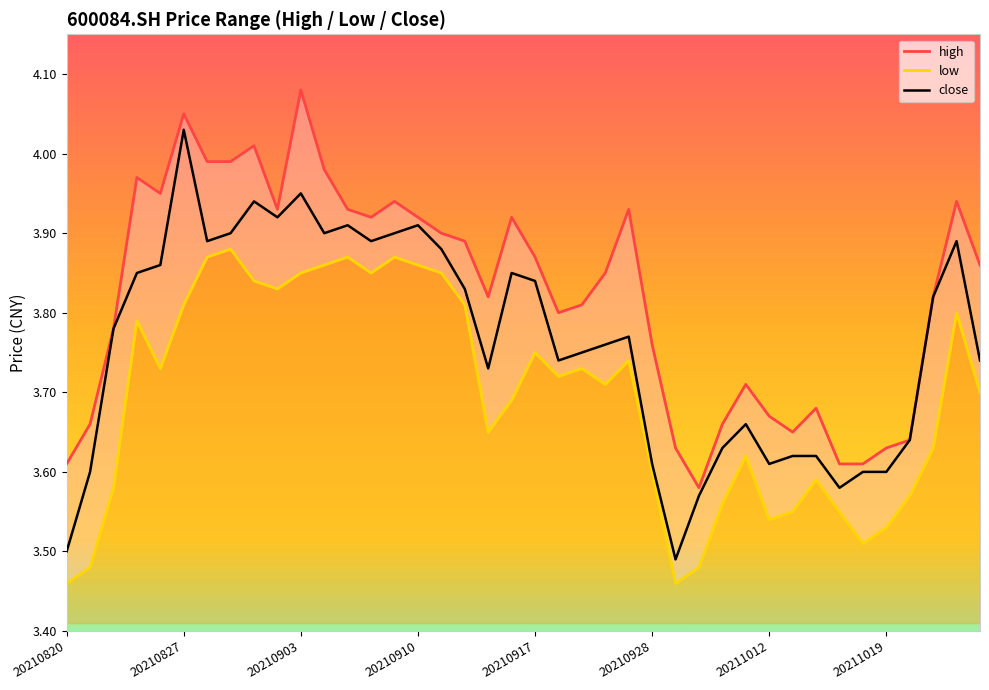

What is the sum of all close values?

150.6